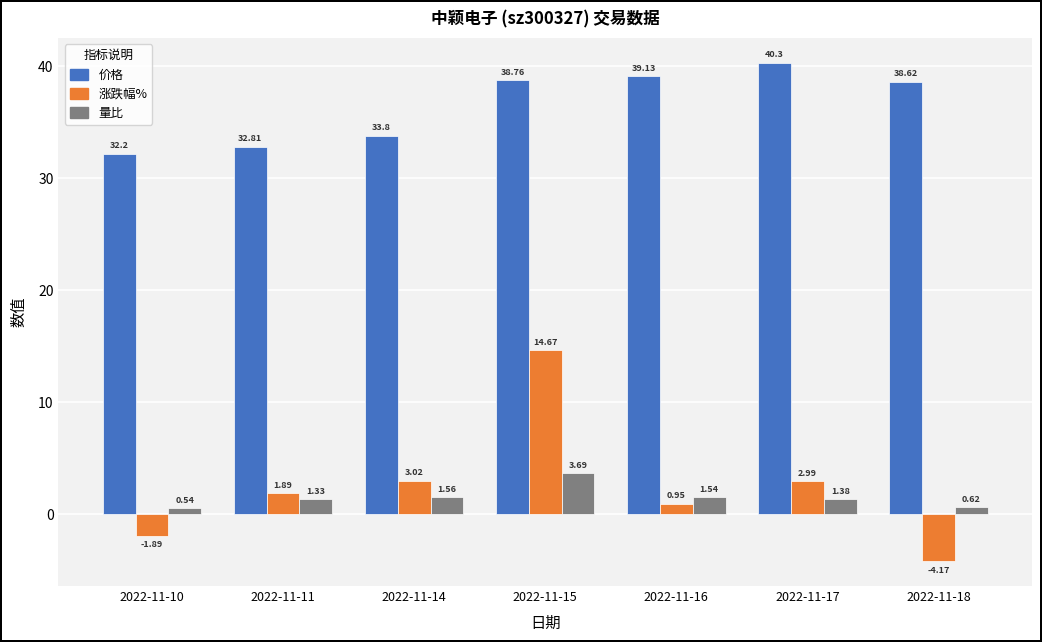

Which series has the widest spread of values?

涨跌幅%